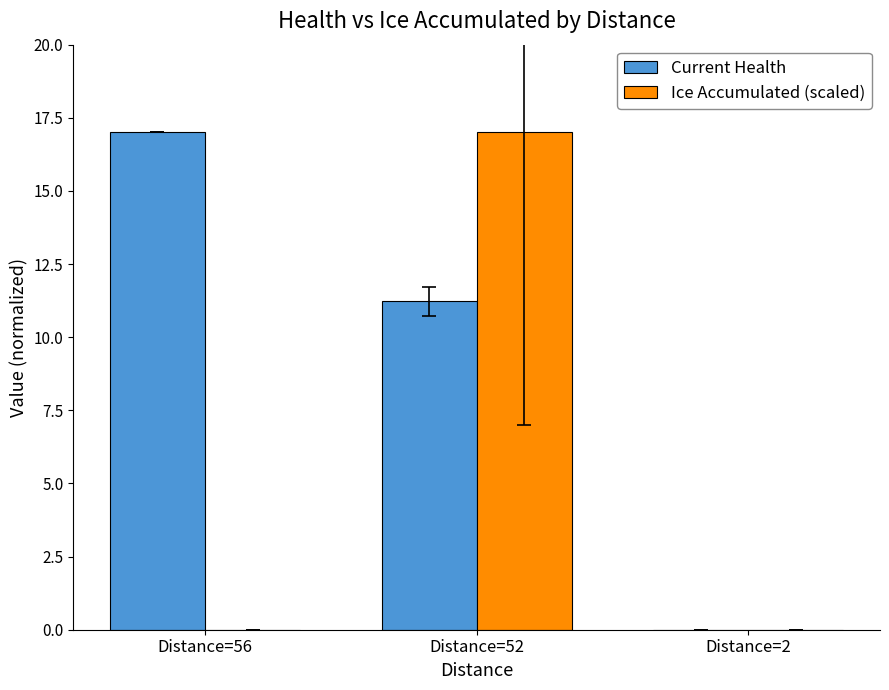

Where is Current Health nearest to the value 8?

Distance=52